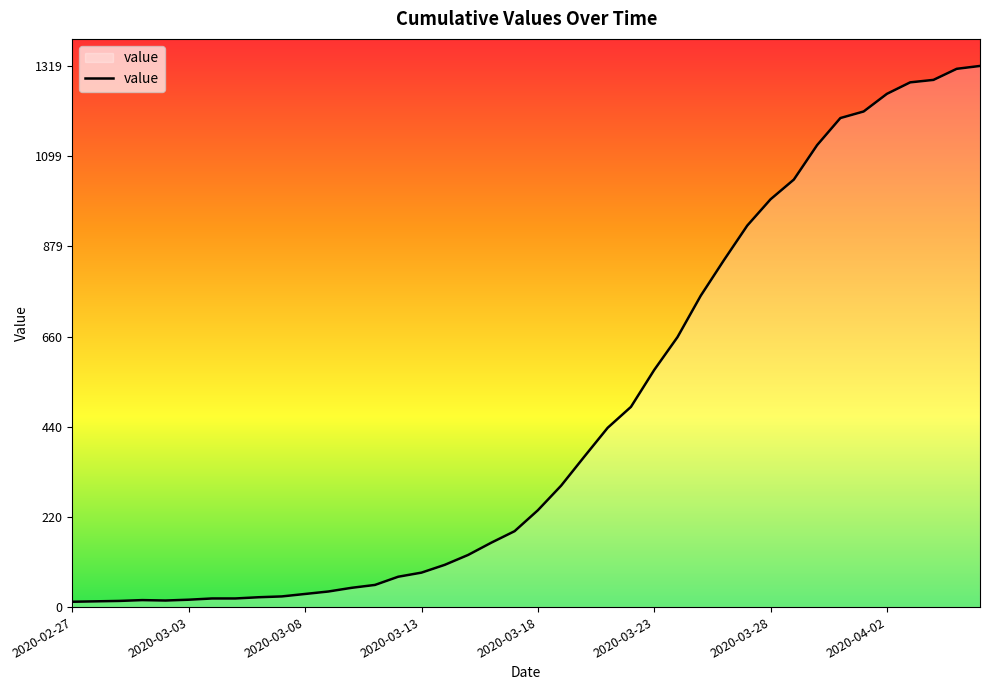

What is the difference between the maximum and minimum values?

1306